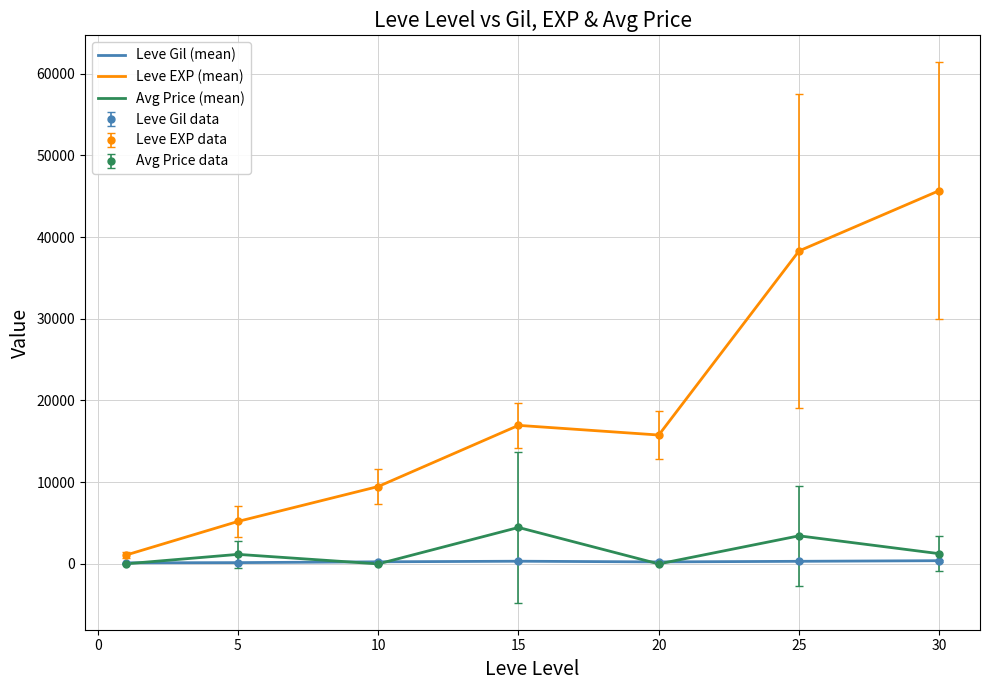

Which series ends up on top after the final intersection of Leve Gil (mean) and Avg Price (mean)?

Avg Price (mean)